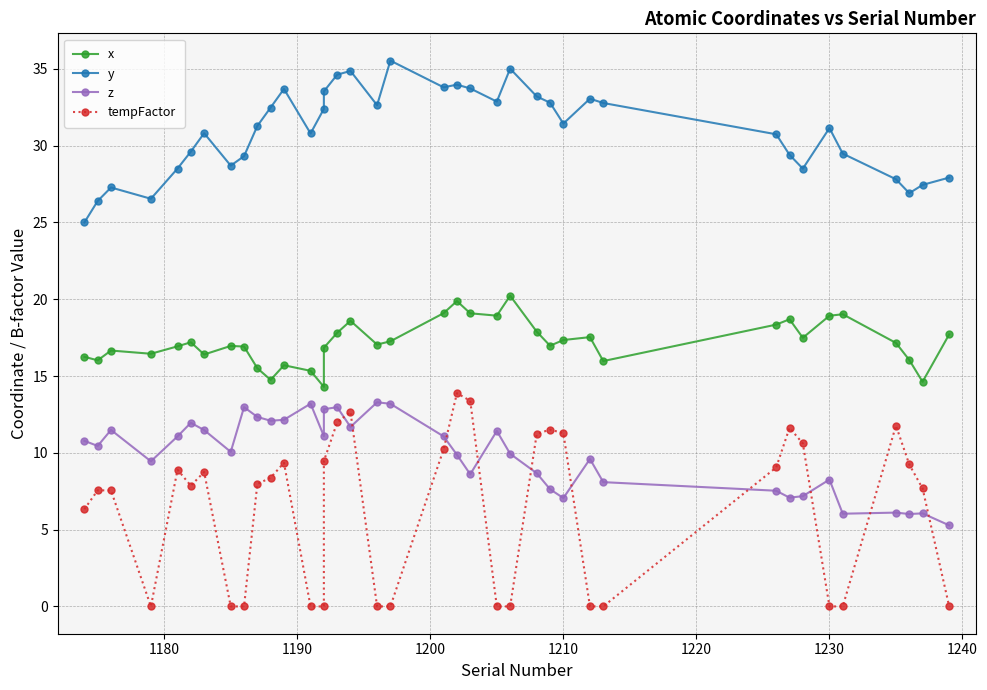

Is the value of z at 14 greater than the value of x at 22?

No